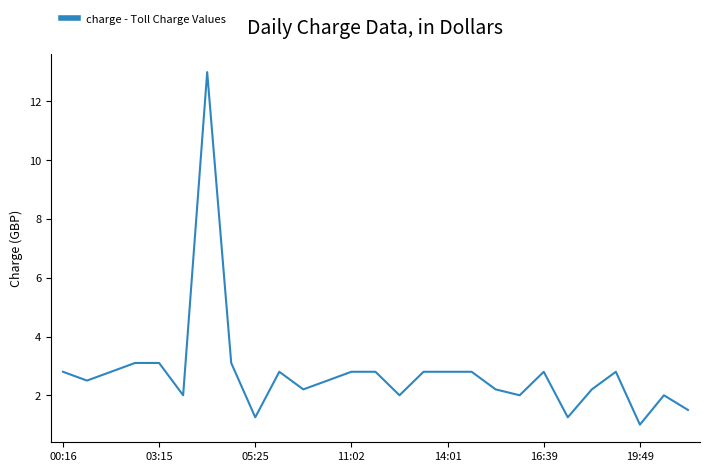

What is the difference between the maximum and minimum values?

12.0